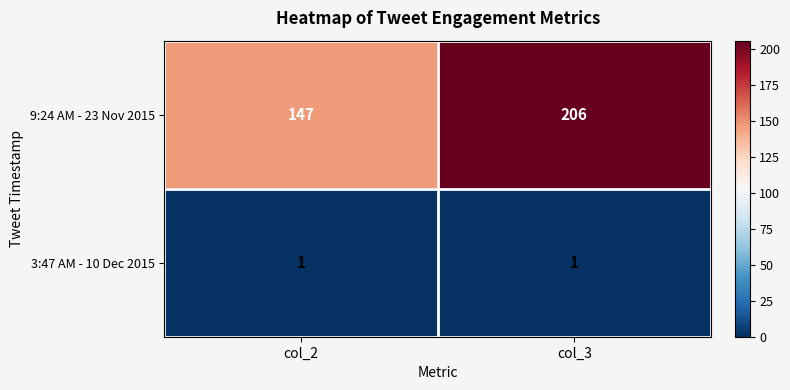

What is the difference between the highest and lowest values at col_3?

205